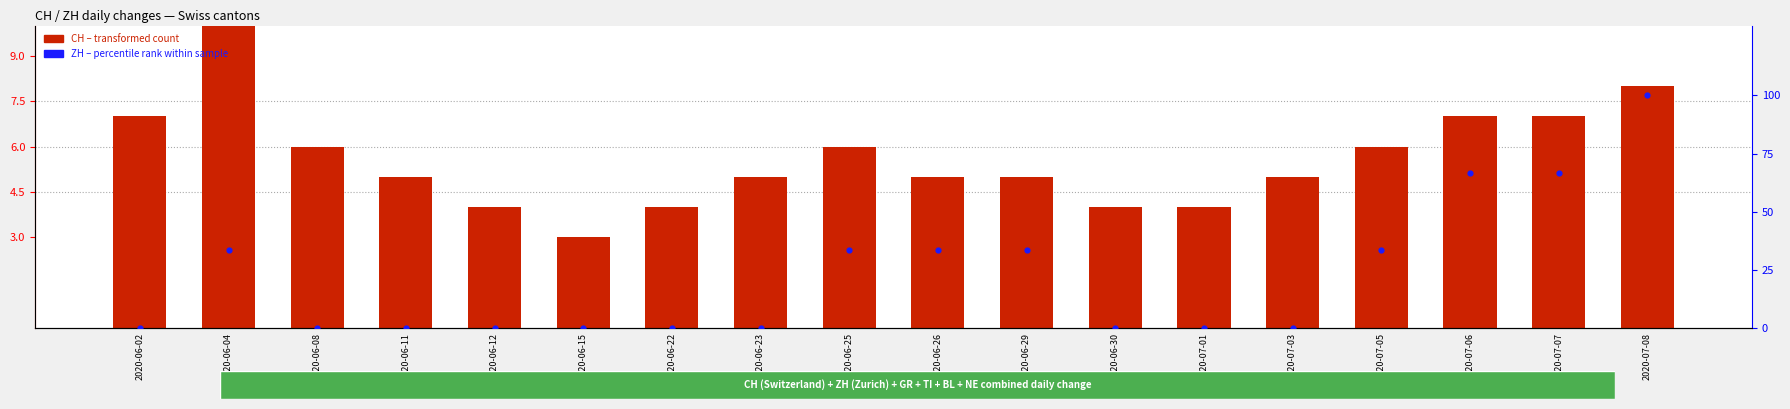

Which series has the widest spread of Y values?

ZH percentile rank